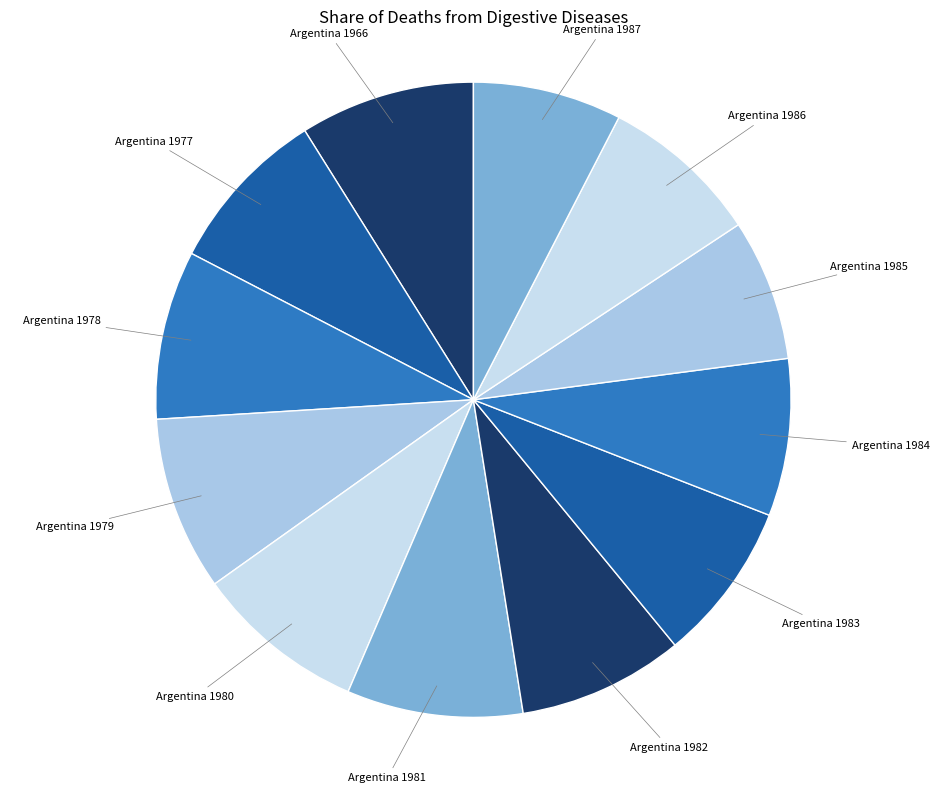

Which has a higher value, Argentina 1979 or Argentina 1987?

Argentina 1979